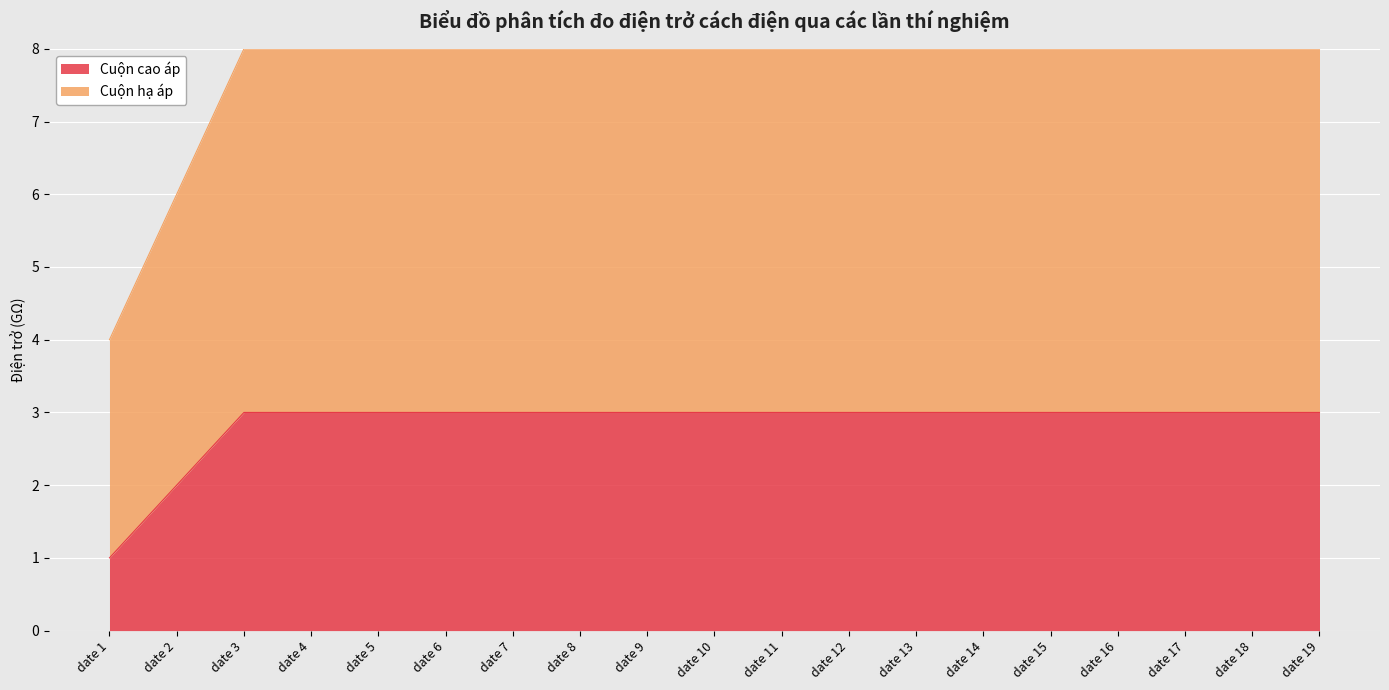

What is the total value across all series at date 16?

8